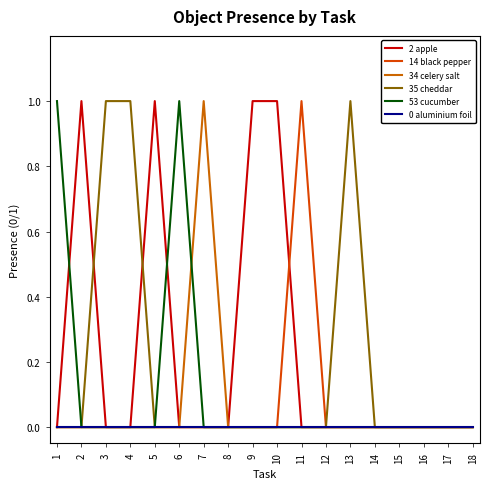

Rank the categories by 34 celery salt value from lowest to highest.

1, 2, 3, 4, 5, 6, 8, 9, 10, 11, 12, 13, 14, 15, 16, 17, 18, 7